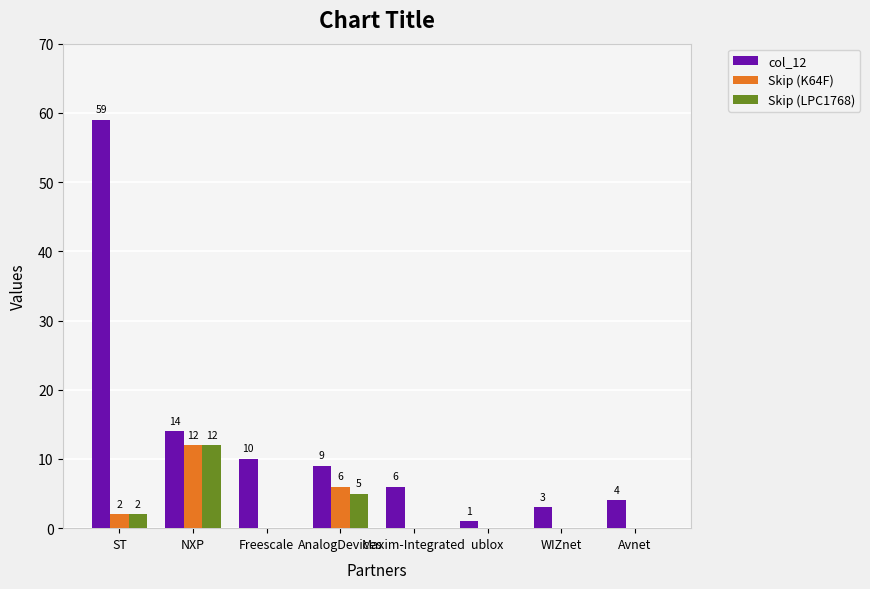

What is the maximum value shown in the chart?

59